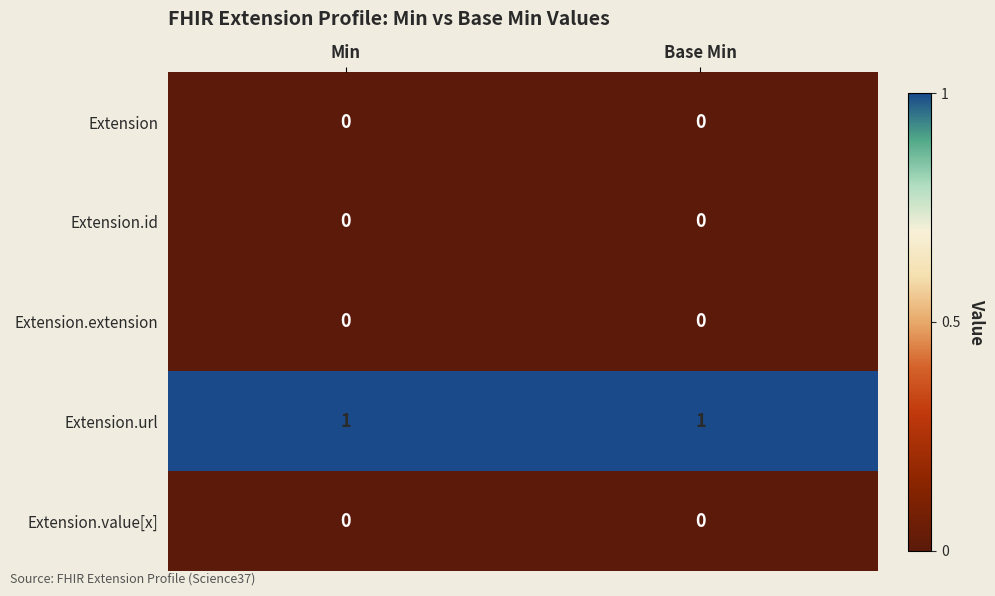

Is the value of Extension.url at Base Min greater than the value of Extension.id at Base Min?

Yes